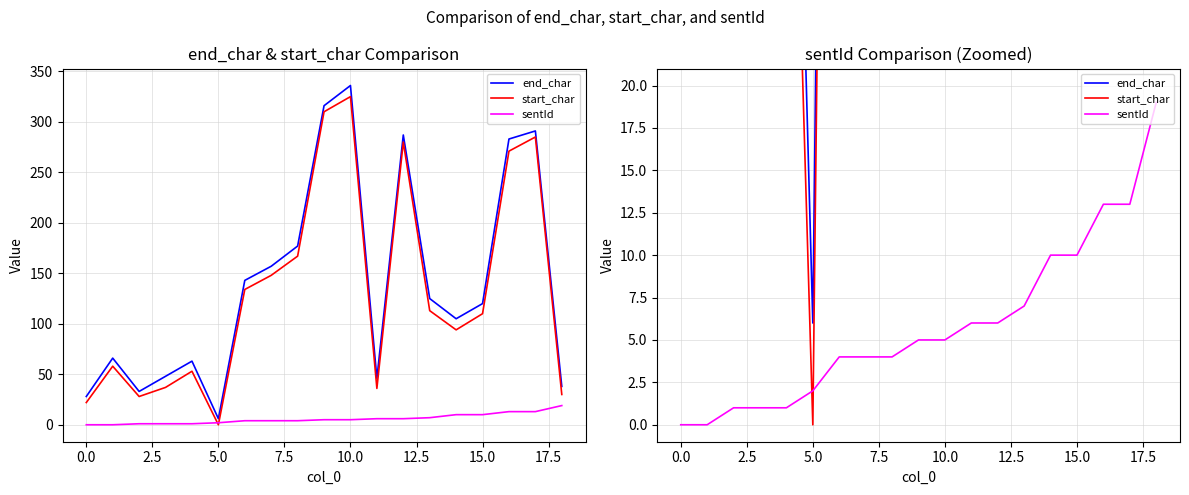

What is the value of the end_char point at the 7th from the left?

143